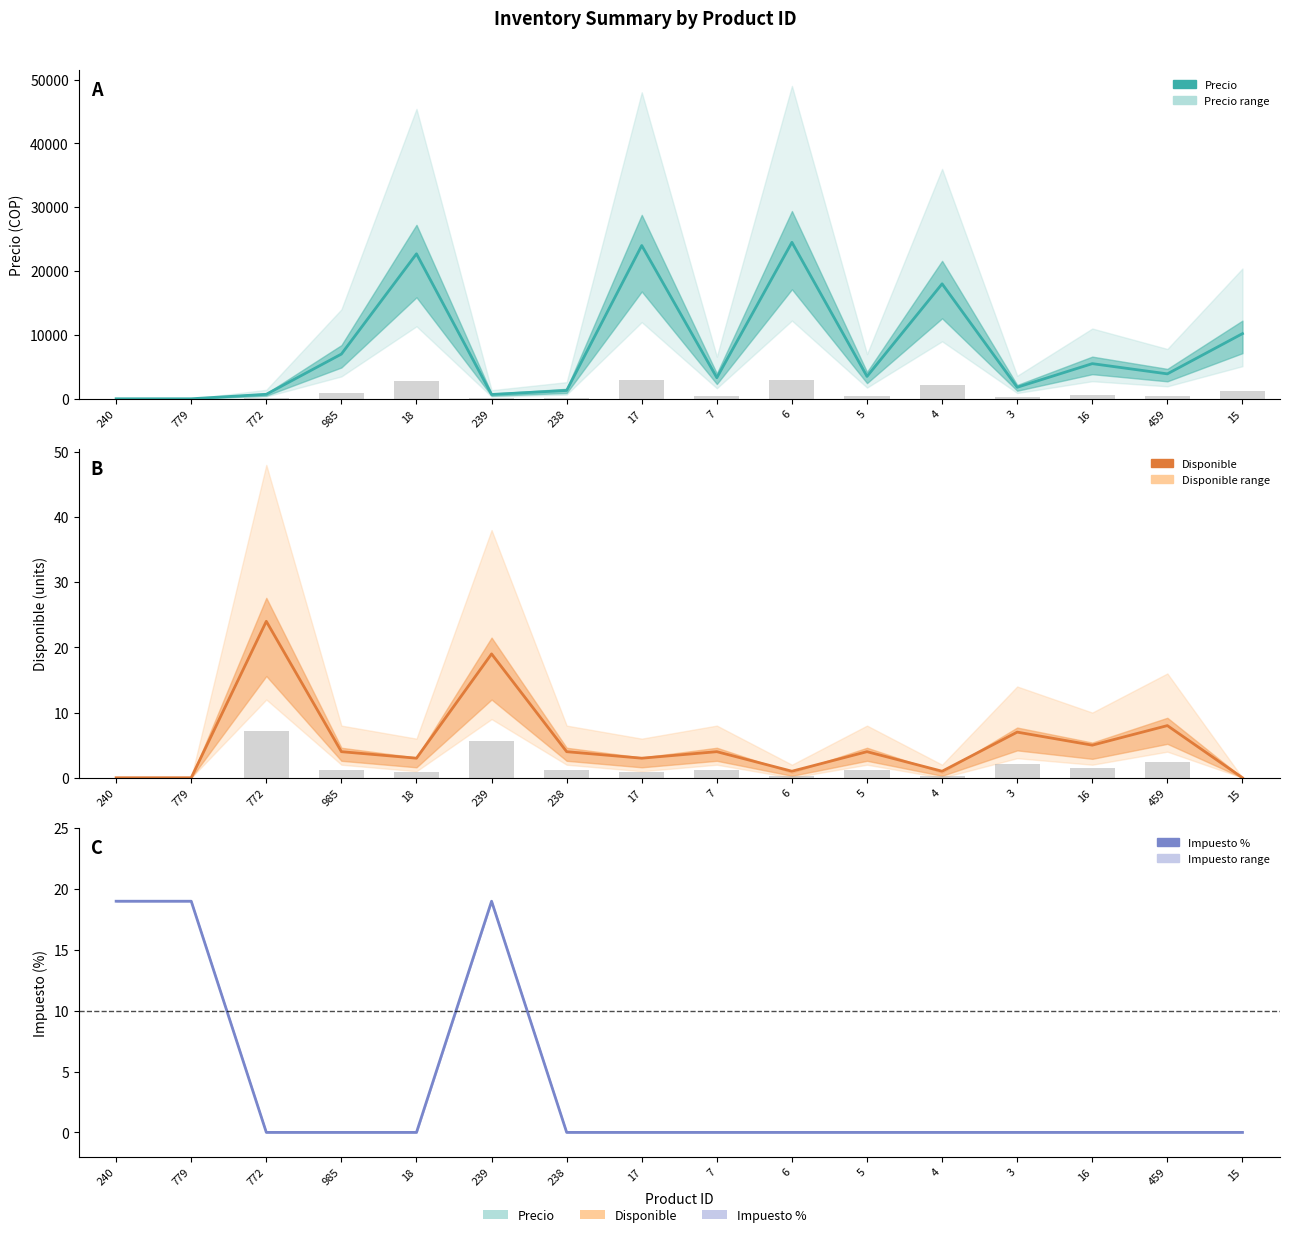

Does the chart contain stacked bars?

No